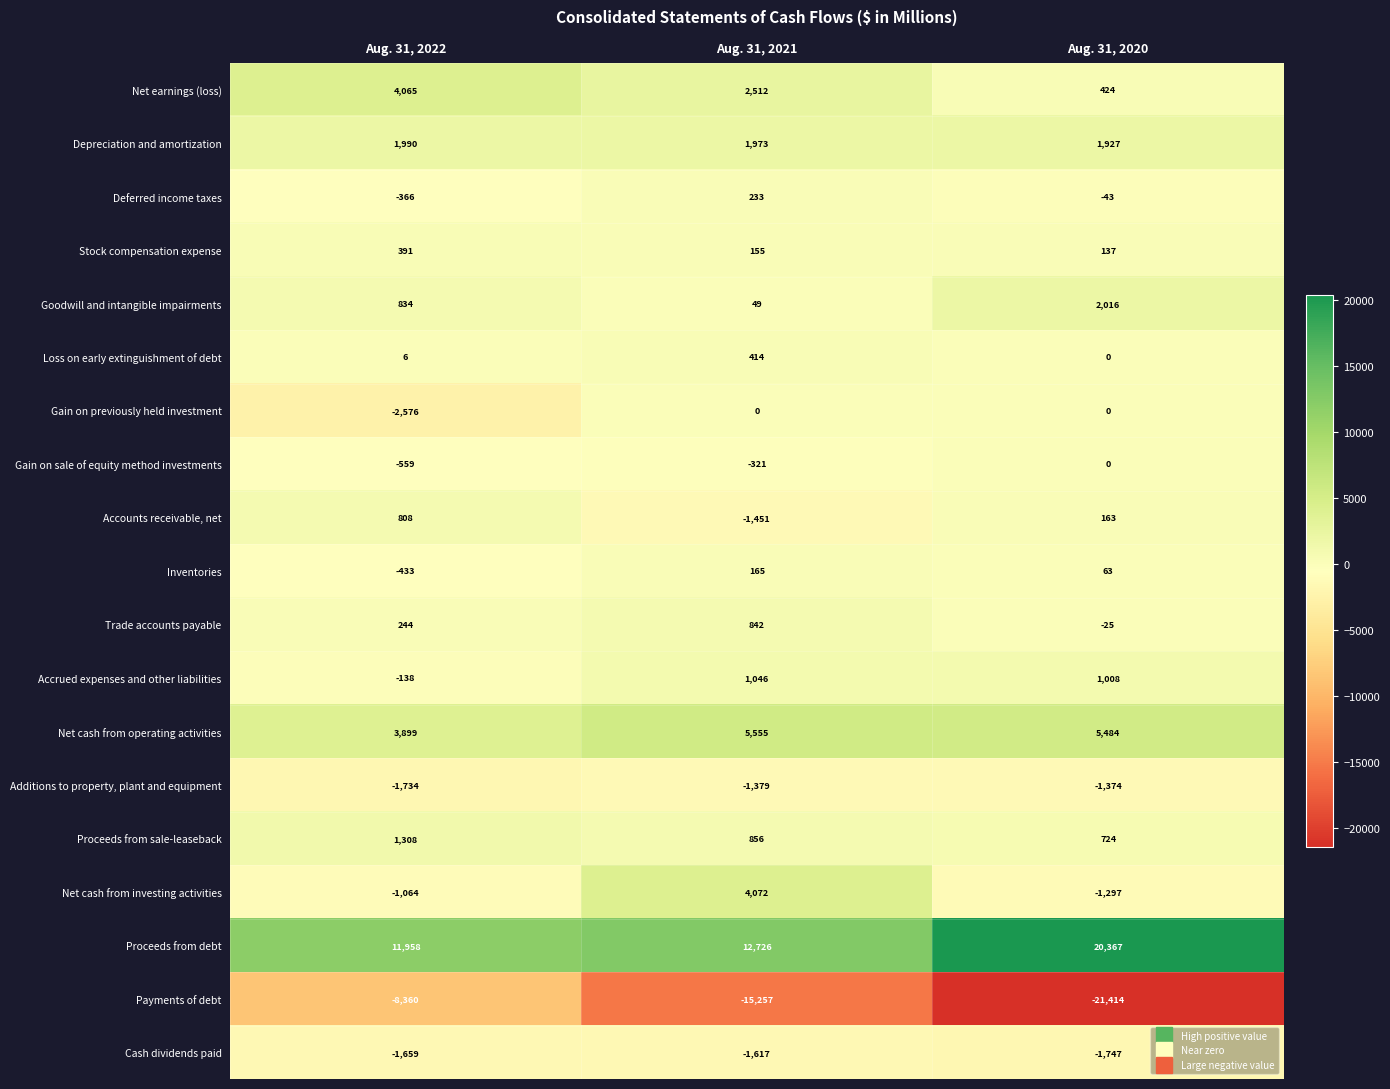

True or false: Depreciation and amortization has a value of 754 at Aug. 31, 2021.

False